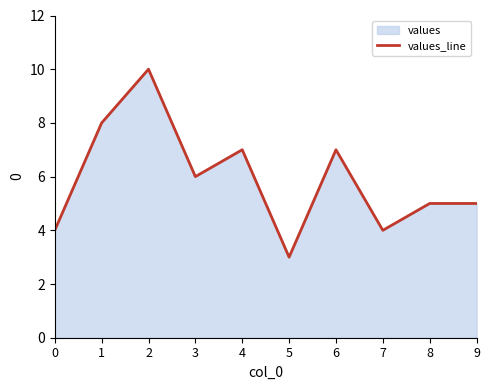

True or false: the data shows 3 at 5.

True